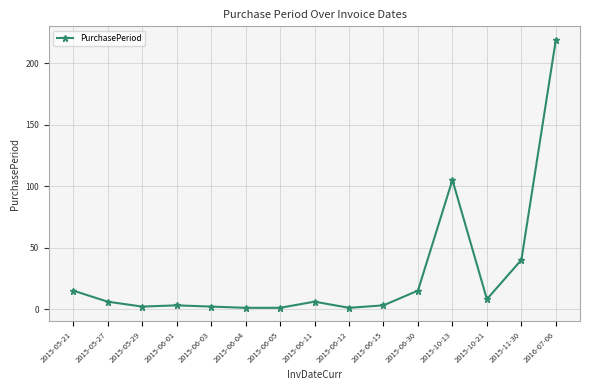

True or false: there are more than 0 points higher than both neighbors.

True